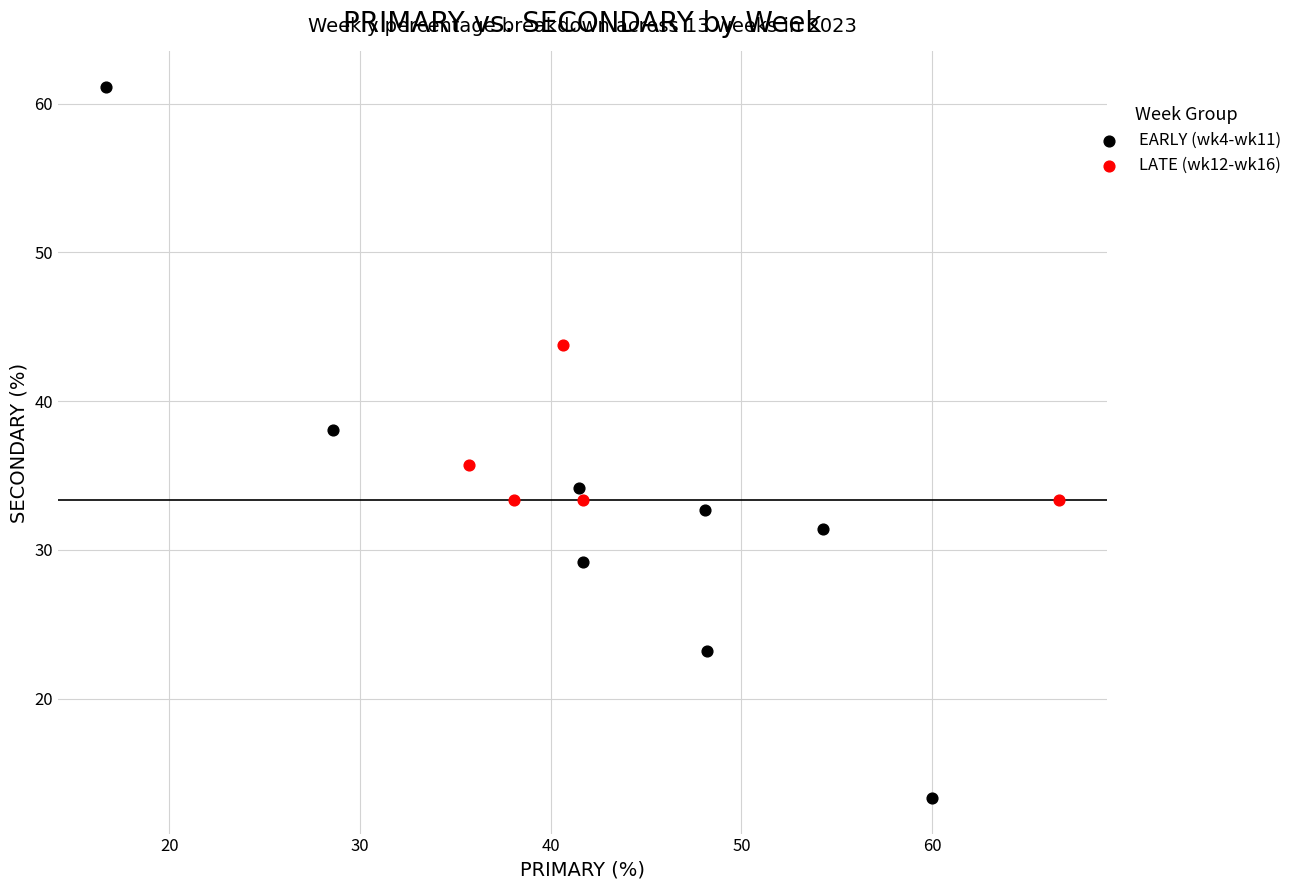

Which series contains the lowest Y value?

EARLY (wk4-wk11)